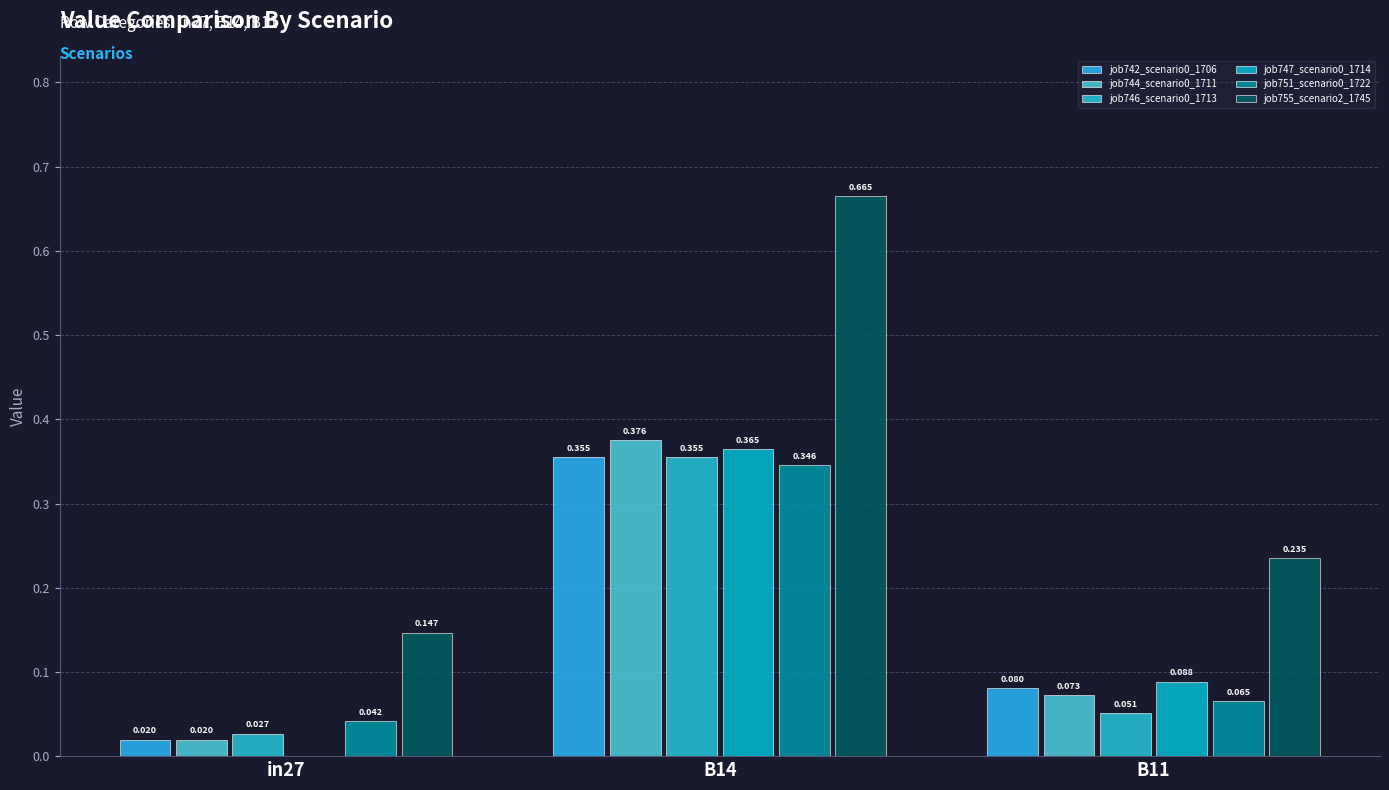

The job751_scenario0_1722 series shows 0.1 at B11. True or false?

True